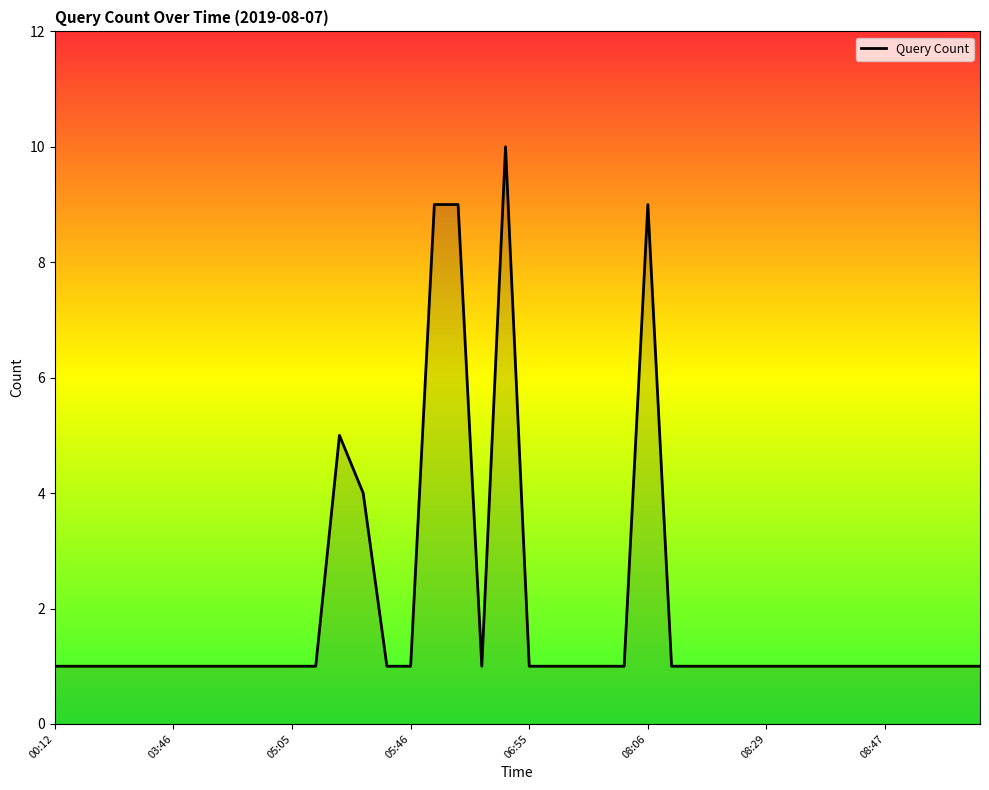

What is the minimum value shown in the chart?

1